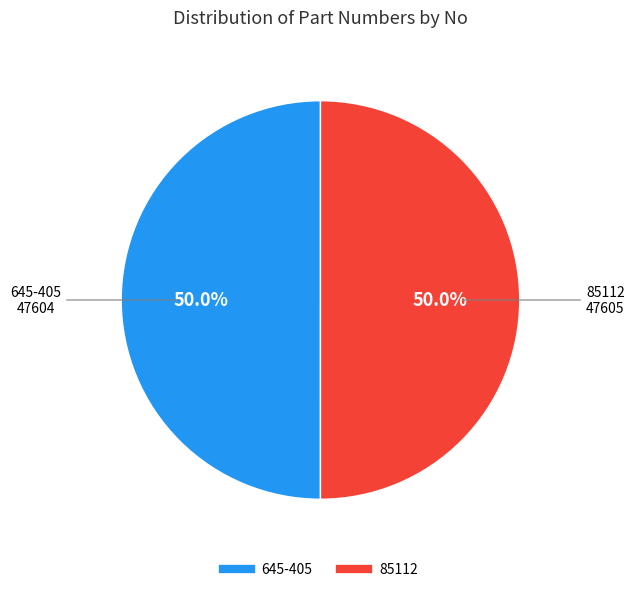

Is the sum of 85112 and 645-405 greater than half?

Yes